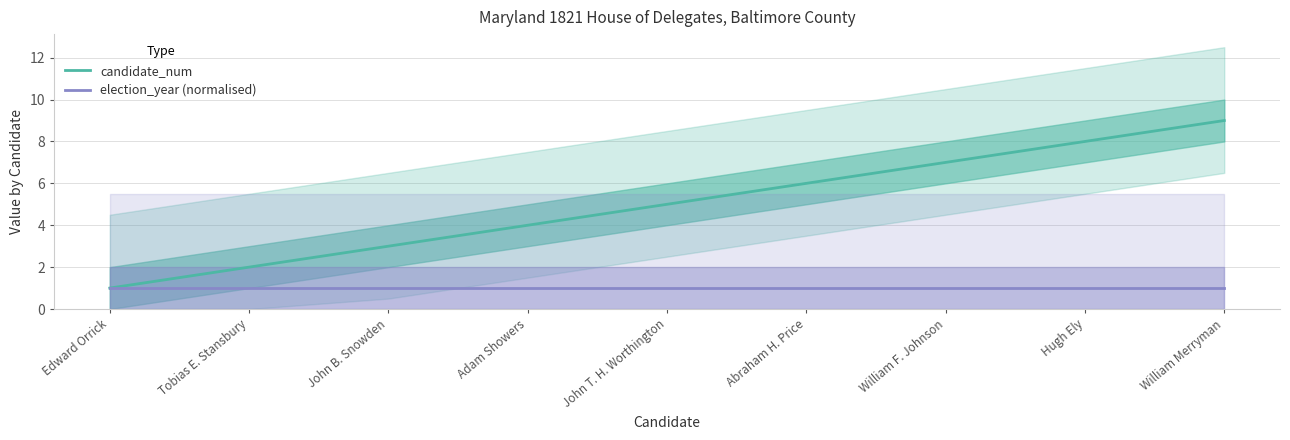

What is the sum of the candidate_num values at Edward Orrick and William Merryman?

10